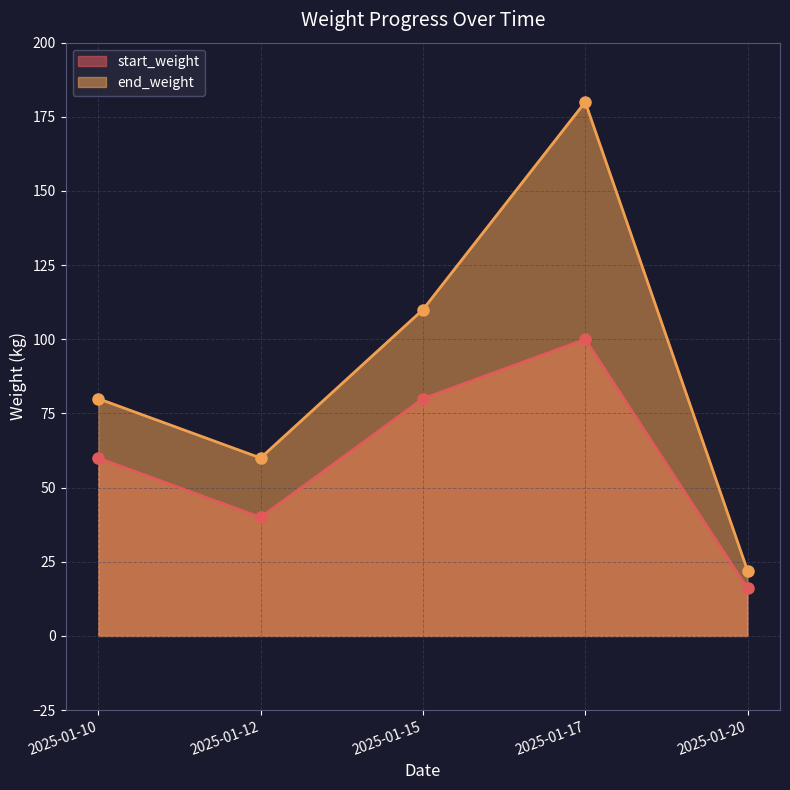

Is the value of start_weight at 2025-01-15 greater than the value of end_weight at 2025-01-20?

Yes